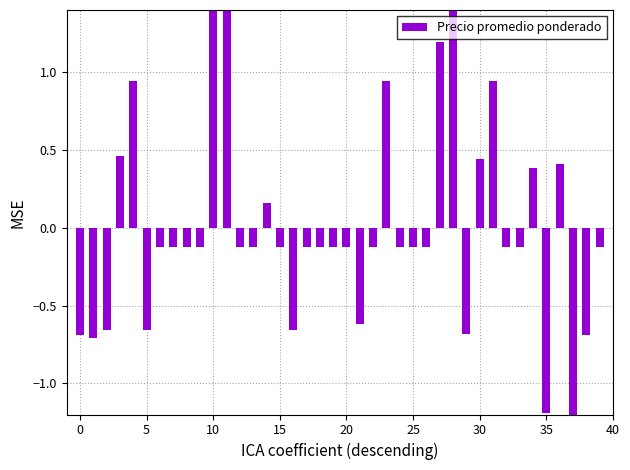

Where is the data nearest to the value 0?

25